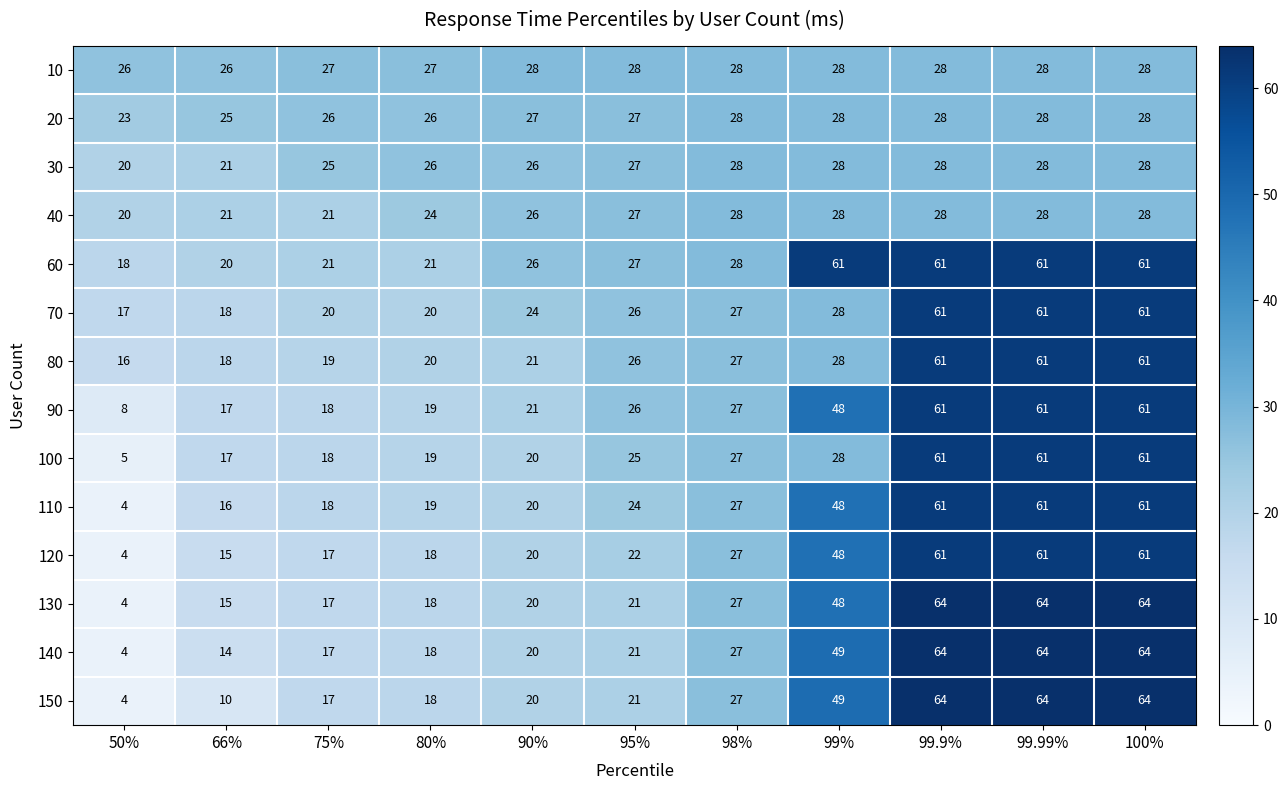

What is the difference between the 100 values at 90% and 50%?

15